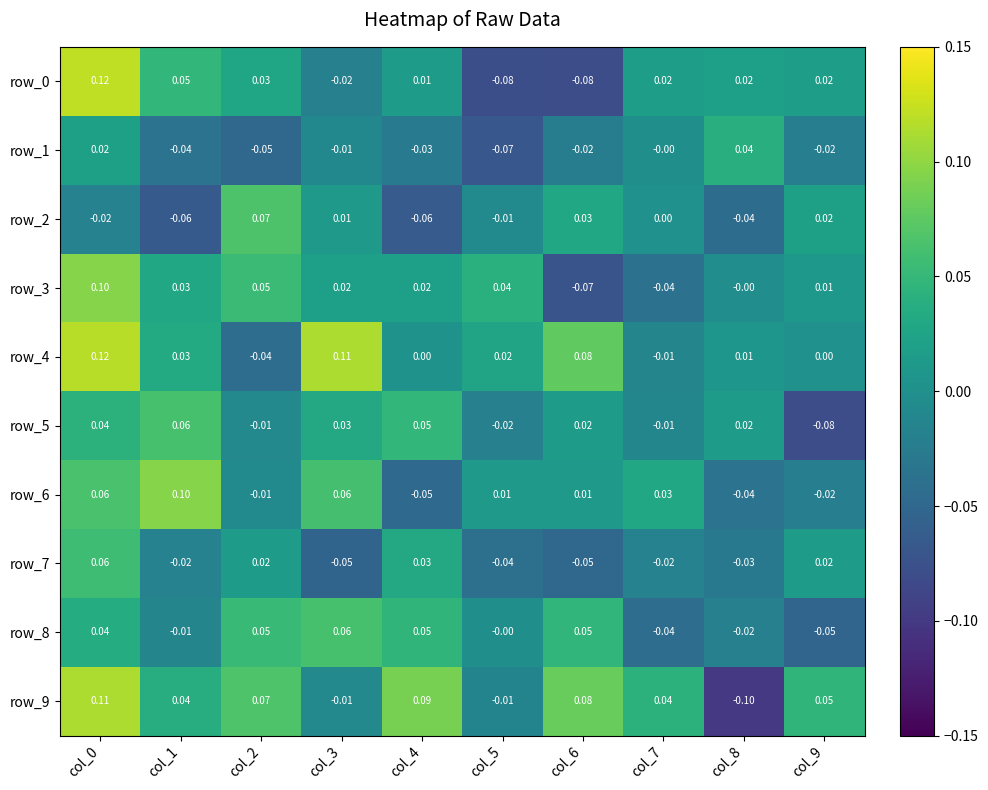

Is it true that row_2 equals 0.1 at col_2?

True